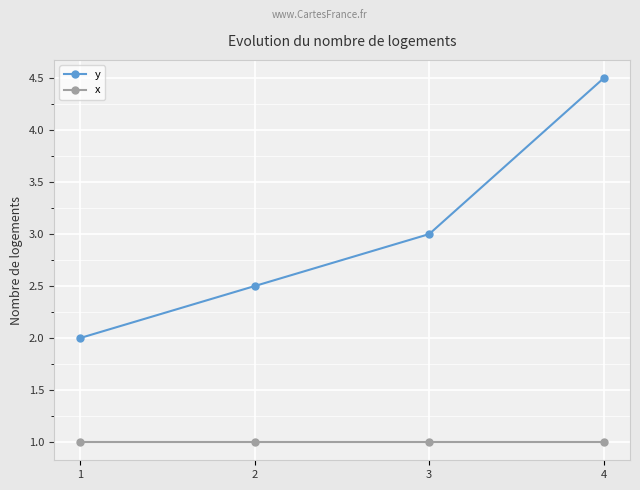

What is the minimum value for y?

2.0